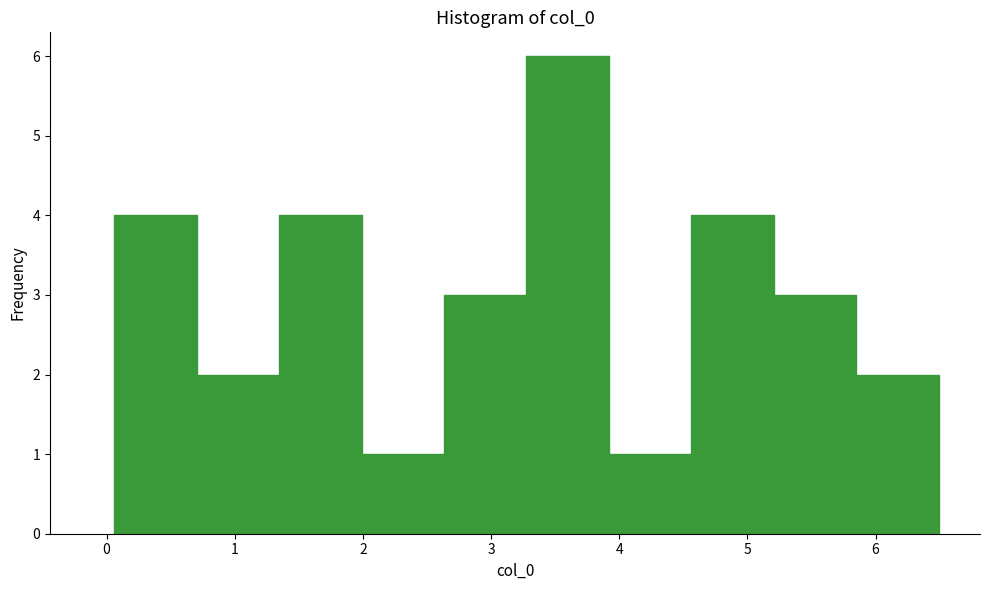

Over which range of the x-axis is the bar tallest?

3.3 to 3.9